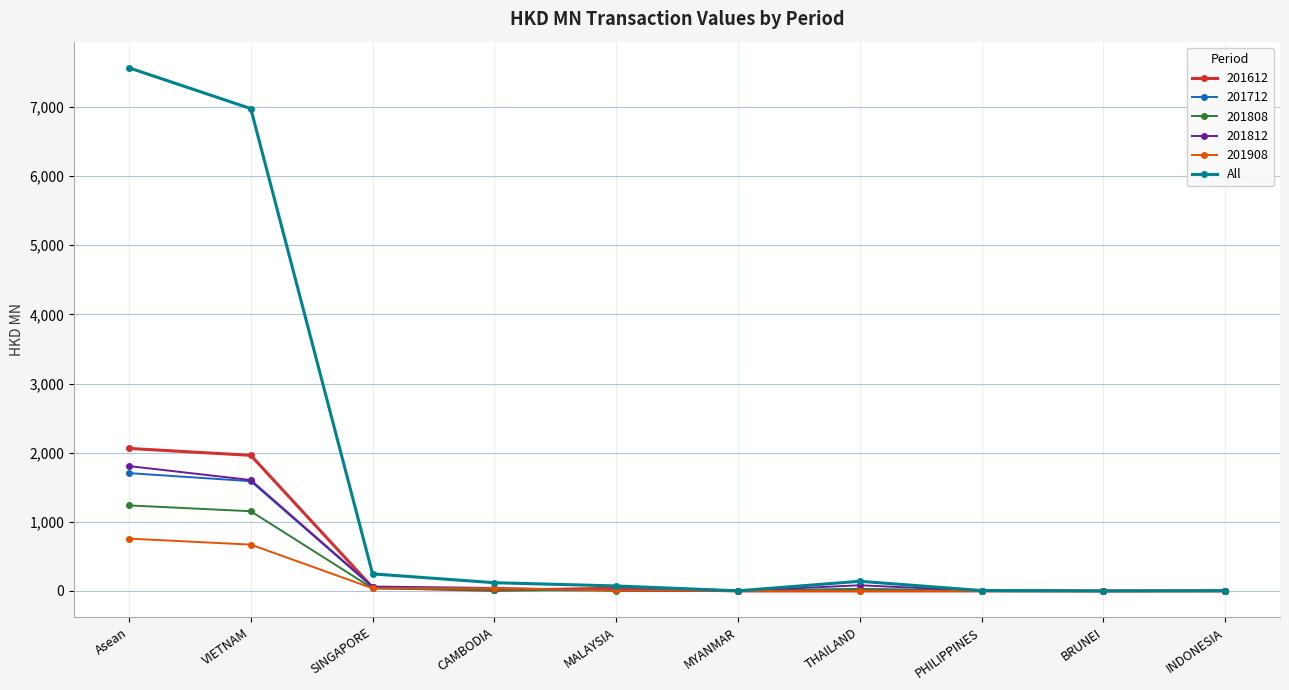

What is the label of the 5th point from the left?

MALAYSIA